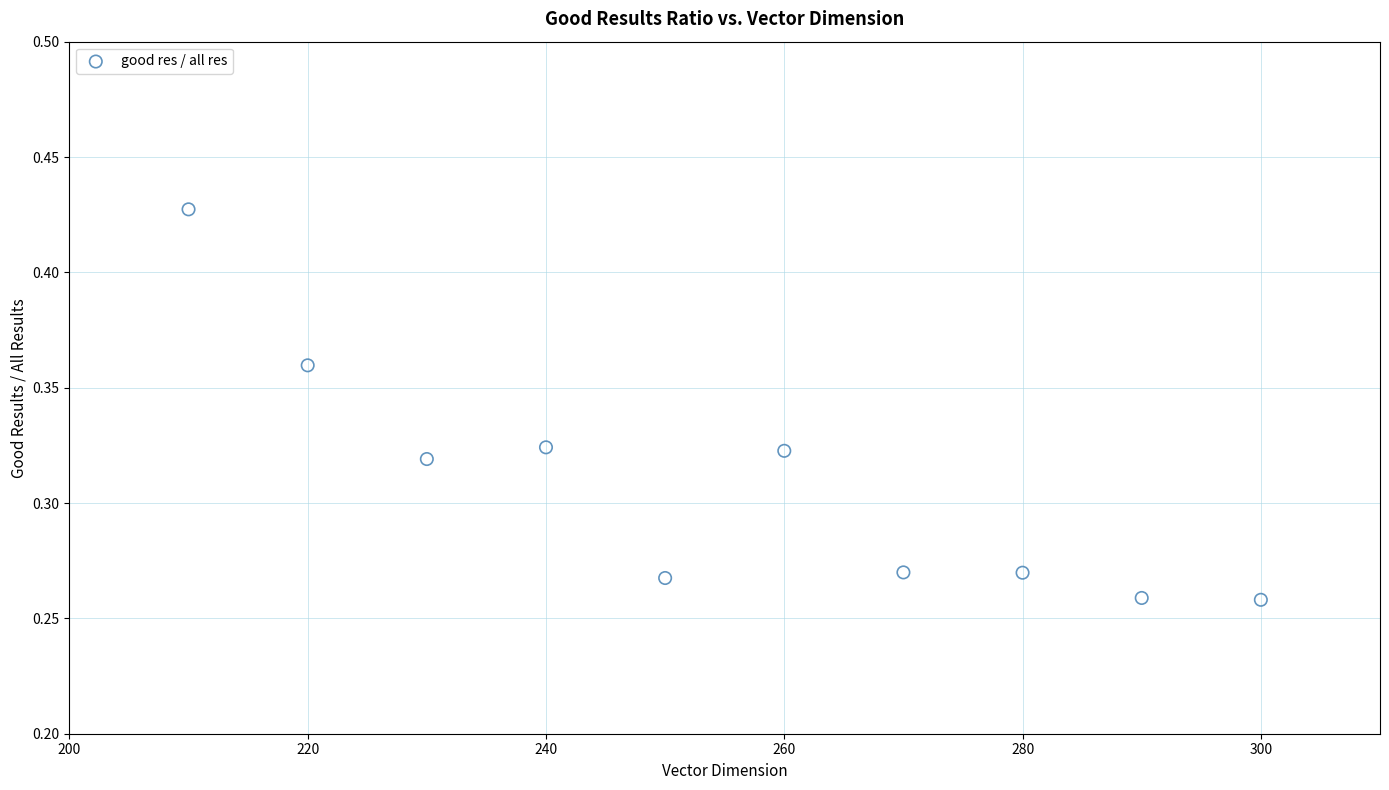

What is the average X value?

255.0